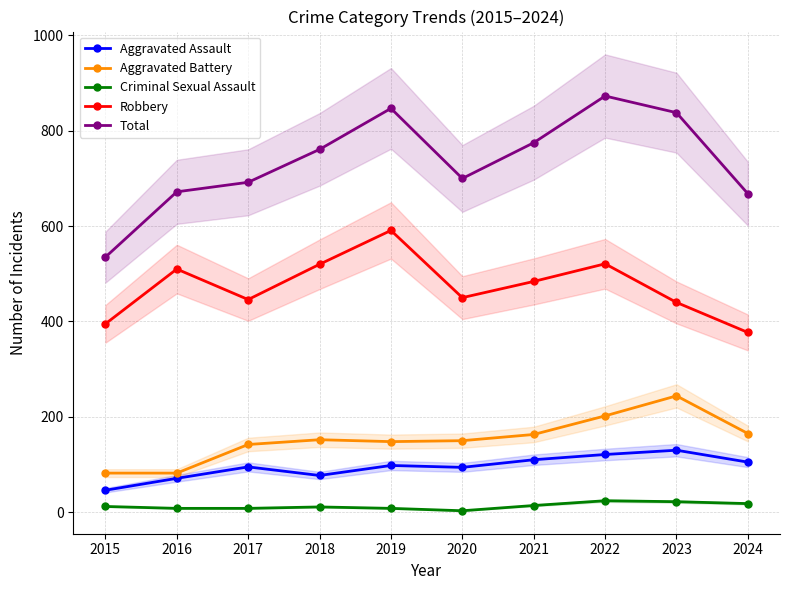

Which category has the lowest value in the Aggravated Battery series?

2015